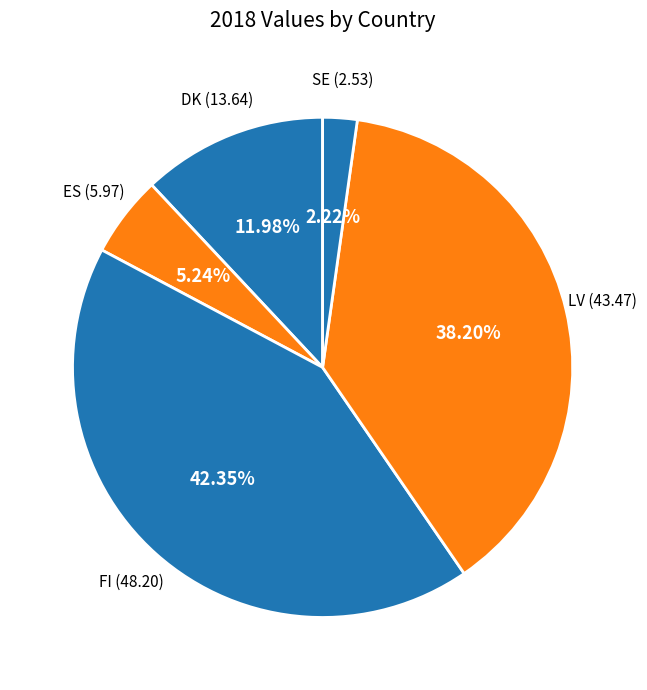

How many segments does this pie chart have?

5